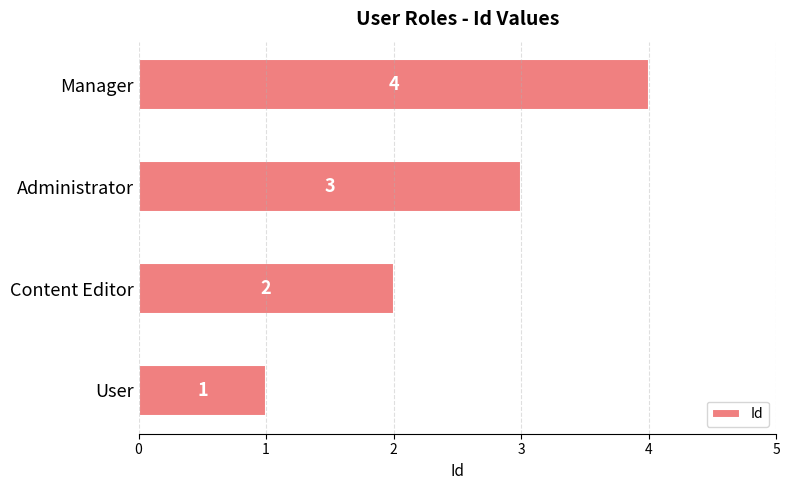

At which category does the chart reach its peak across all series?

Manager